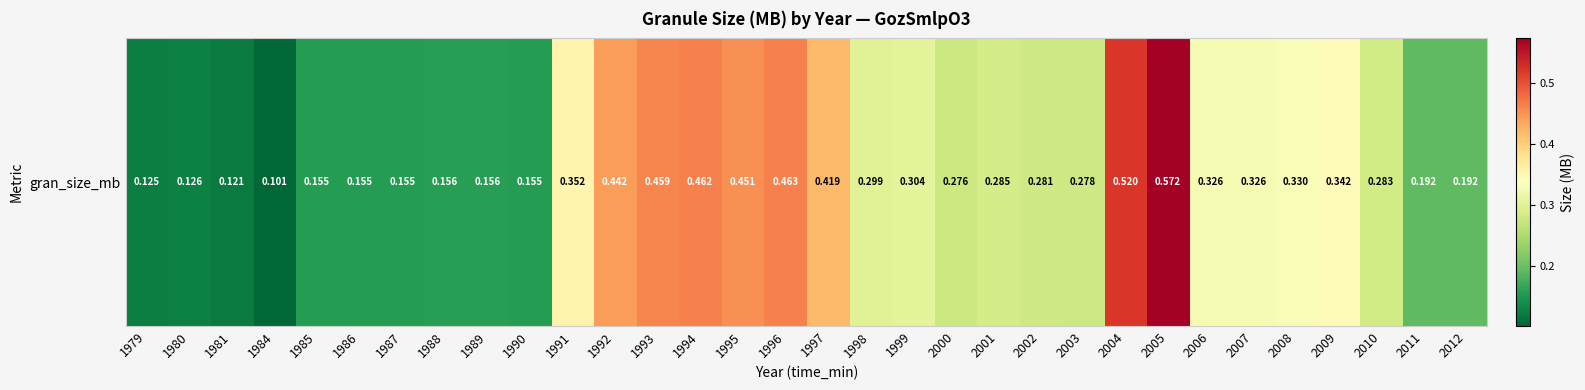

What is the difference between the second highest and minimum values?

0.4